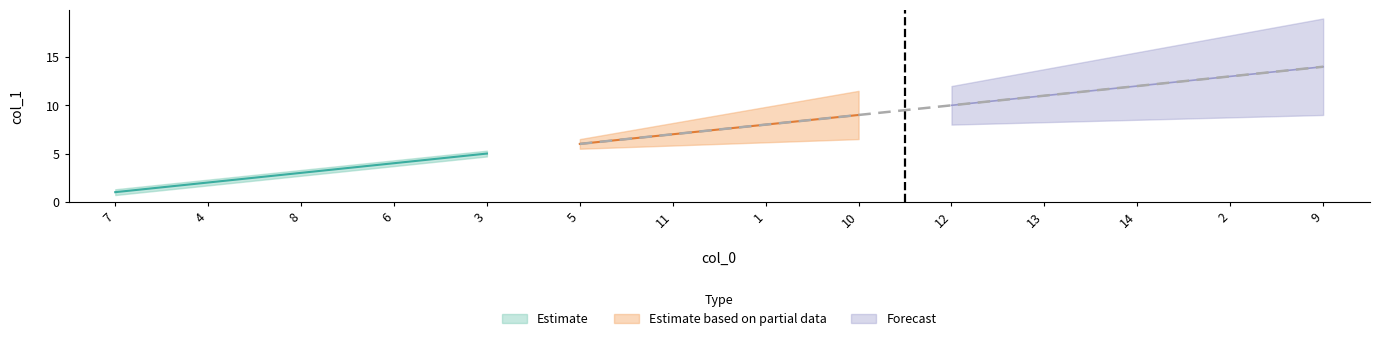

What is the value of the 10th point from the left?

10